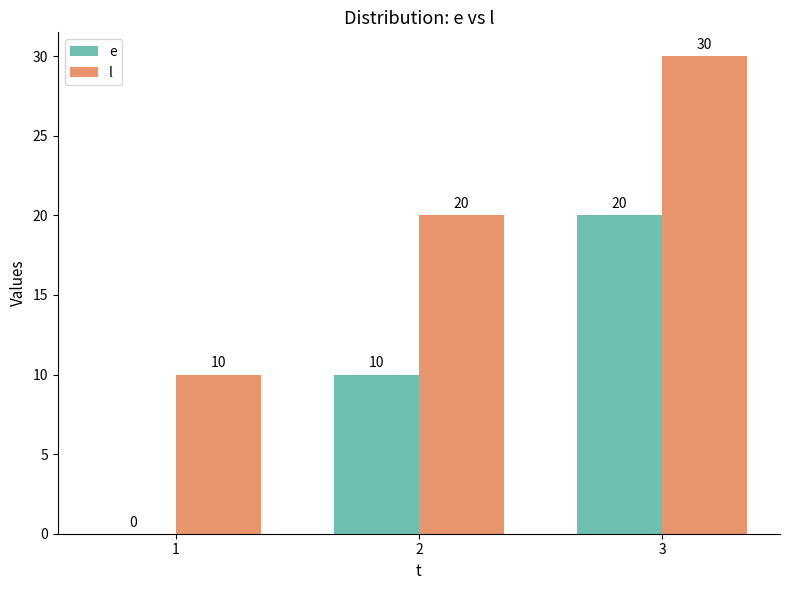

How many series are shown in this chart?

2